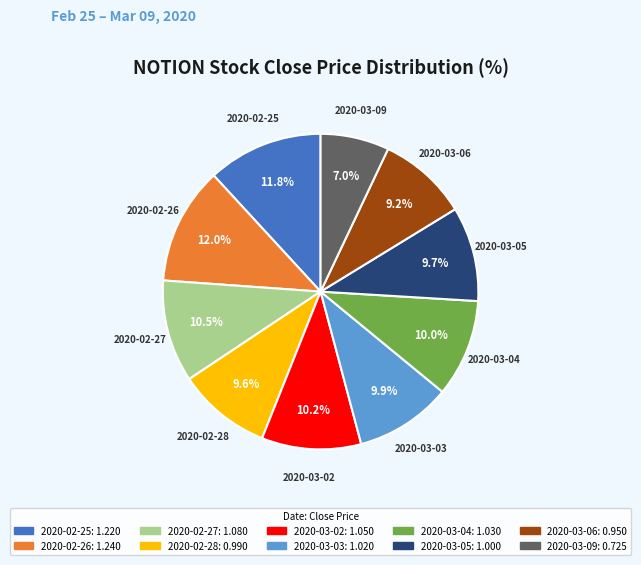

How much of the chart is everything except 2020-03-05?

90.3%